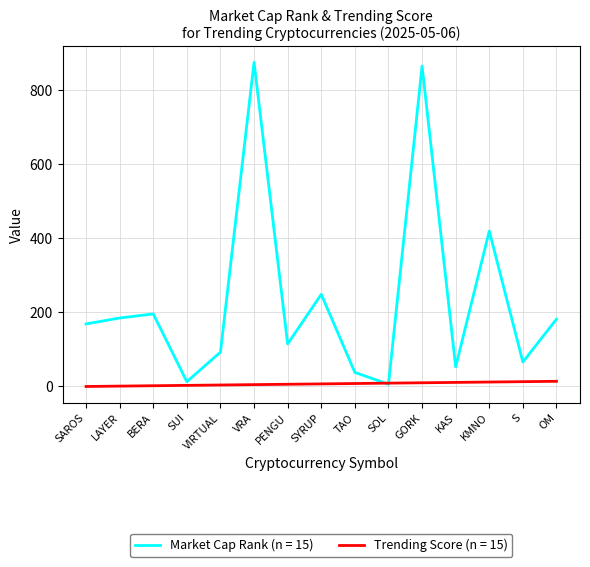

Which series has the largest total across all categories?

Market Cap Rank (n = 15)